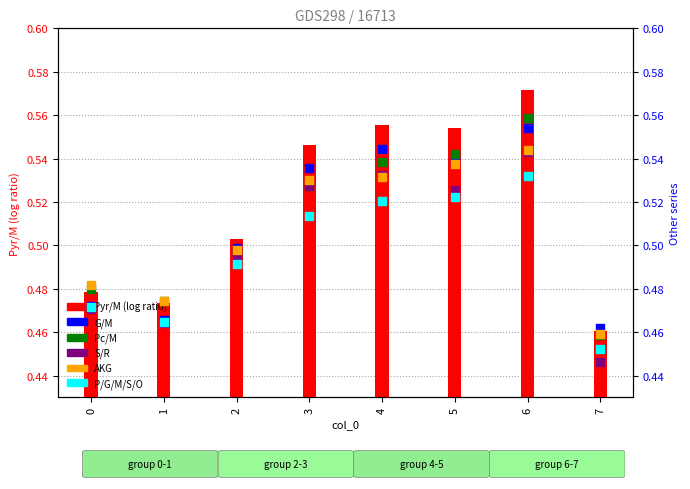

Which series has the largest total across all categories?

Pyr/M (log ratio)